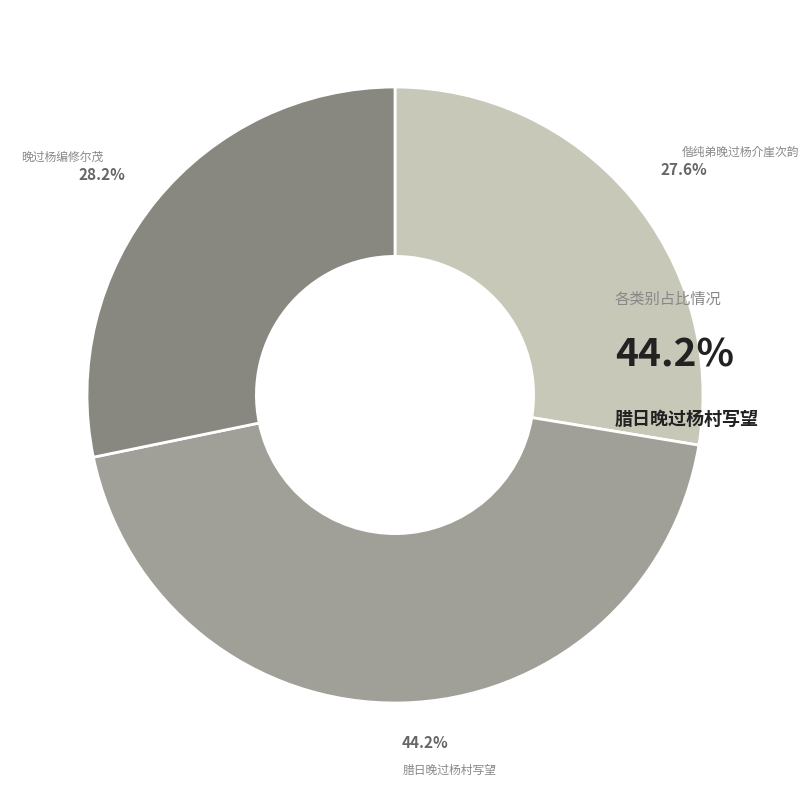

Is there a majority slice in this chart?

No